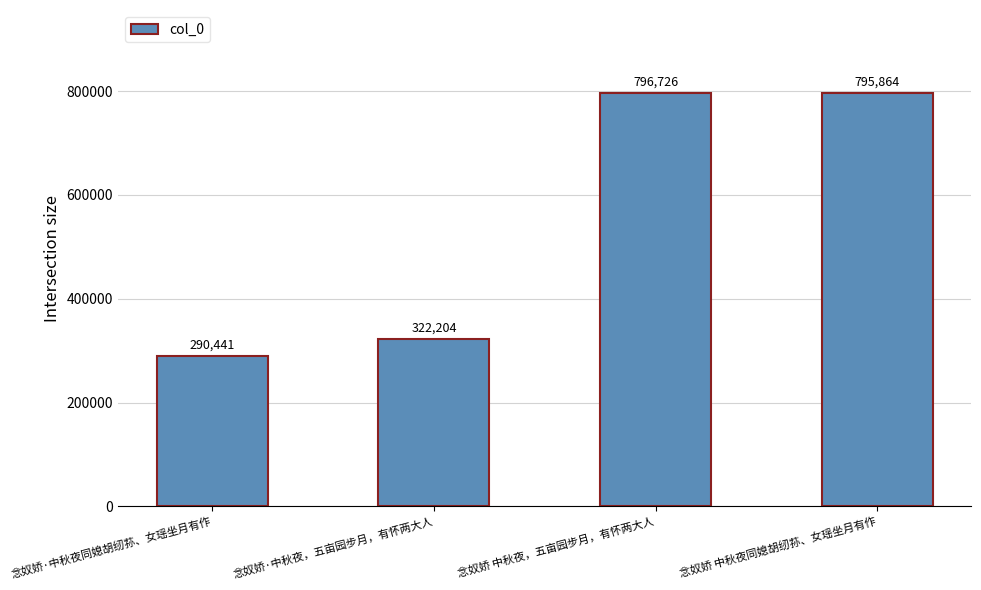

Is it true that the value at 念奴娇·中秋夜，五亩园步月，有怀两大人 is 507982?

False